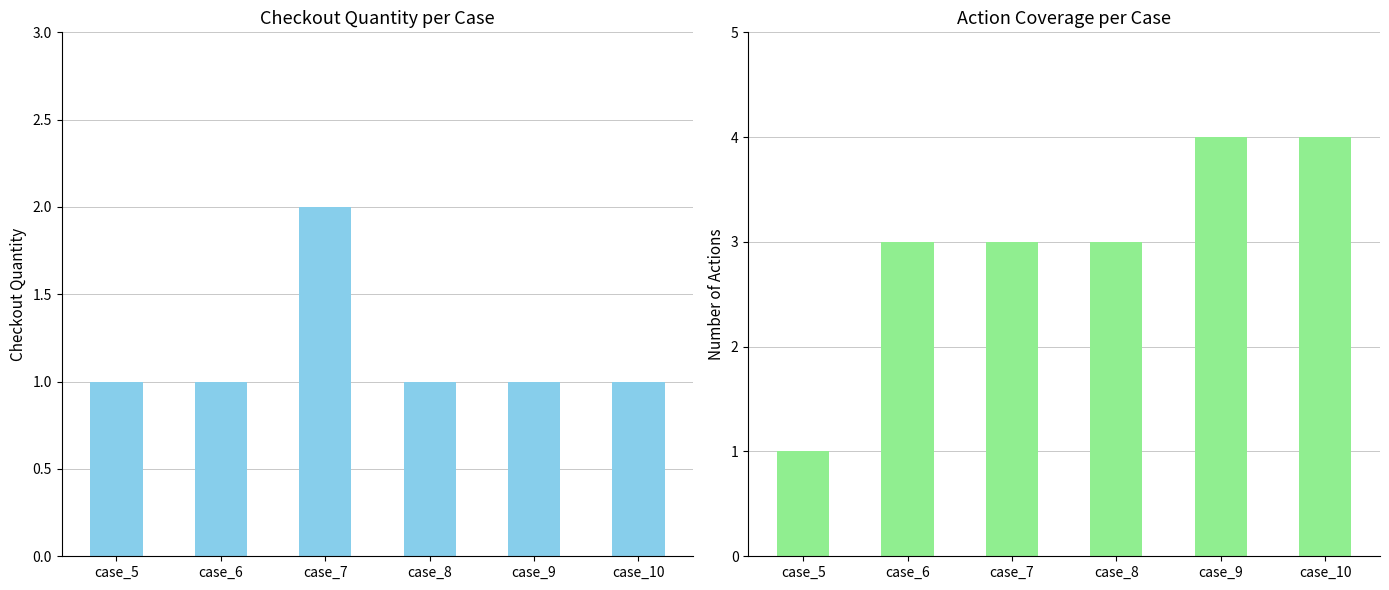

Does the chart contain any negative values?

No